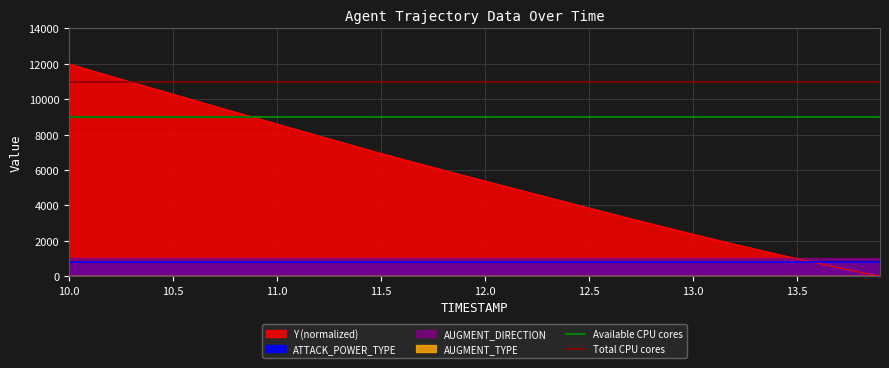

What is the sum of all Available CPU cores values?

18000